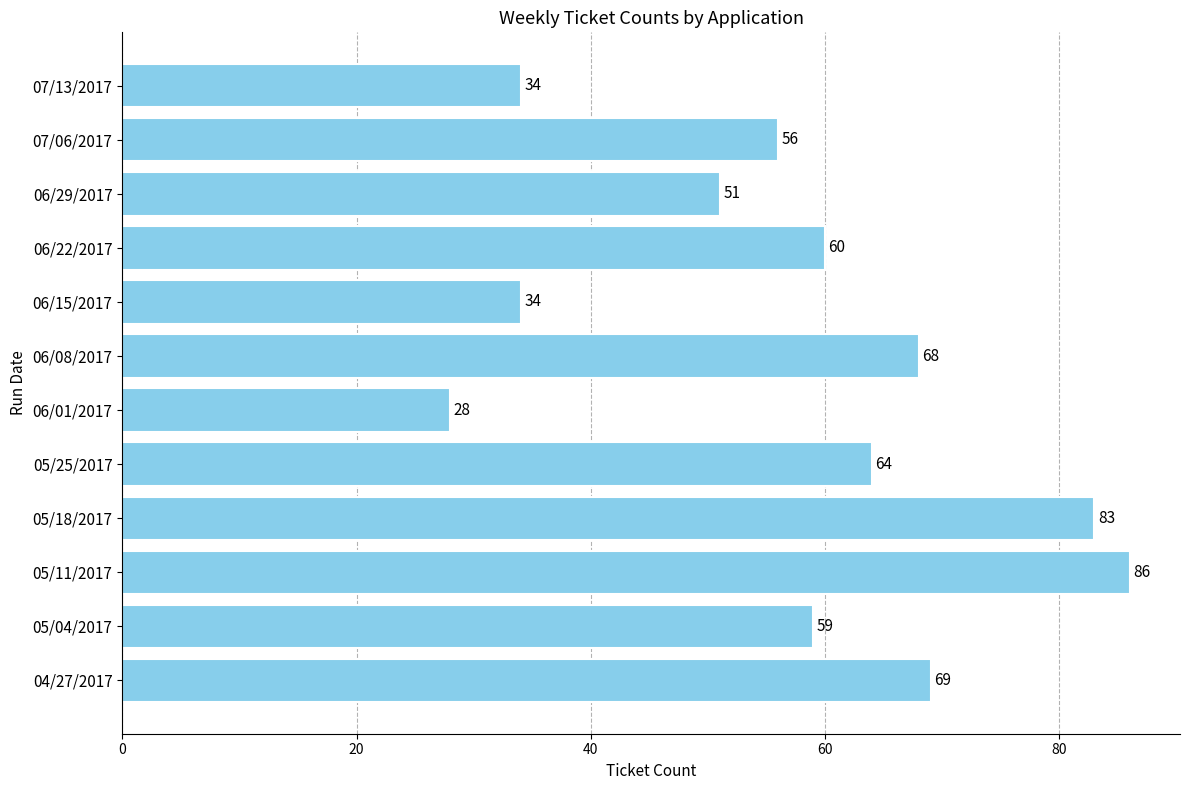

What is the change in value from 05/04/2017 to 05/25/2017?

+5